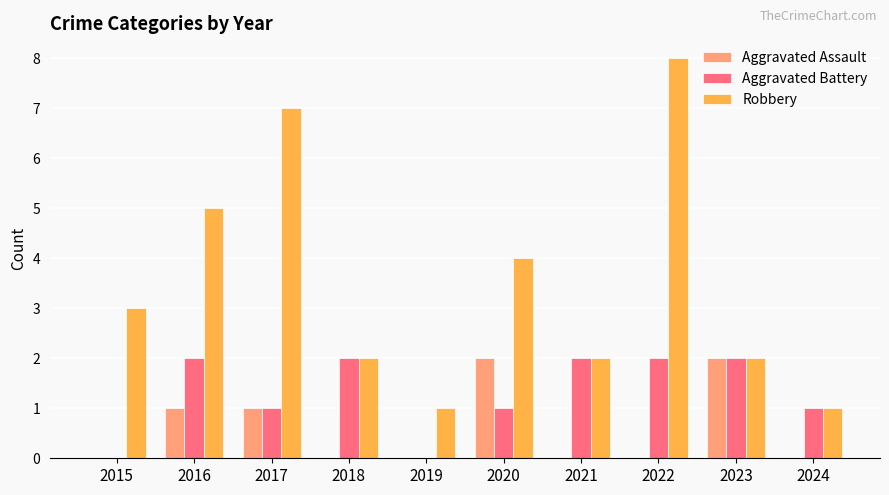

What are all the series names shown in the legend?

Aggravated Assault, Aggravated Battery, Robbery